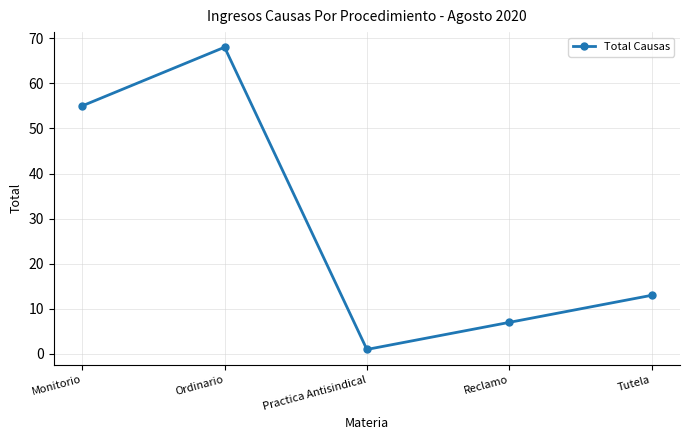

What is the label of the 3rd point from the left?

Practica Antisindical